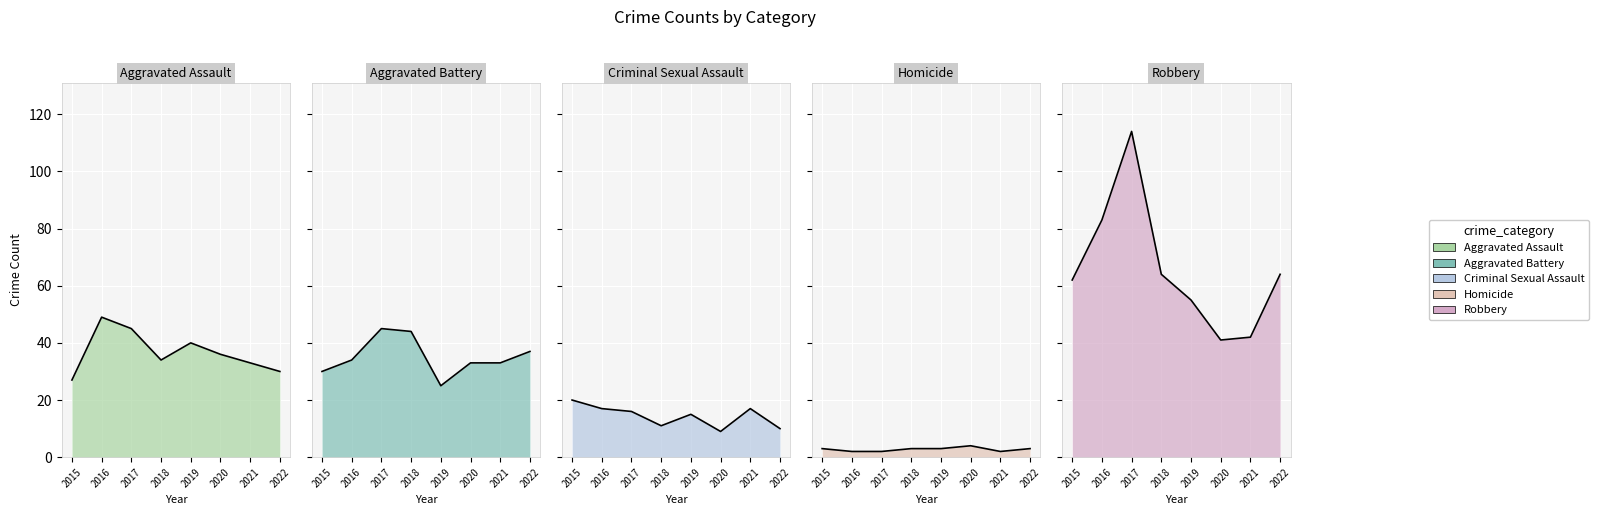

What are all the series names shown in the legend?

Aggravated Assault, Aggravated Battery, Criminal Sexual Assault, Homicide, Robbery